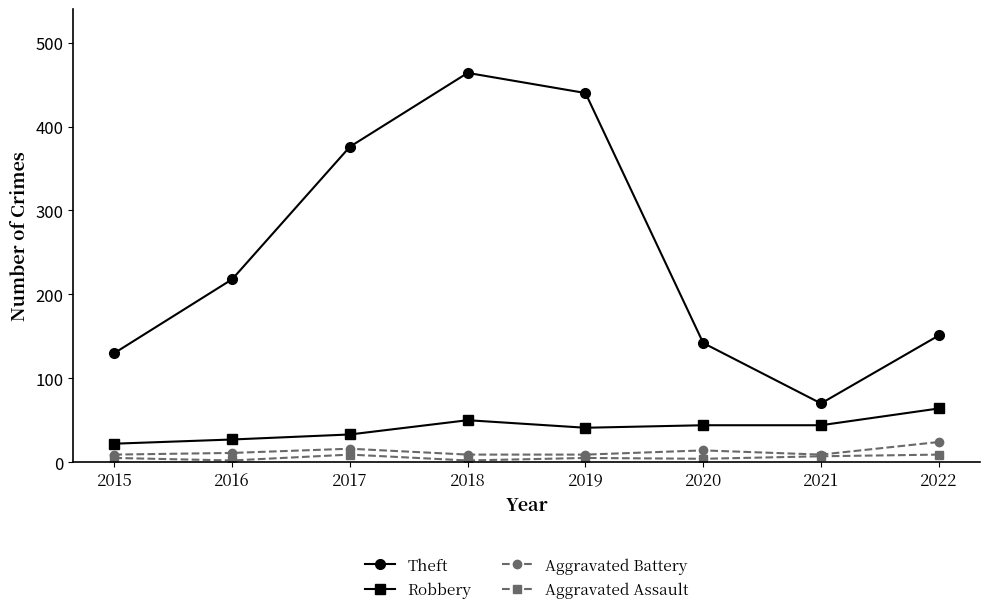

Which series changed the most between 2018 and 2019?

Theft